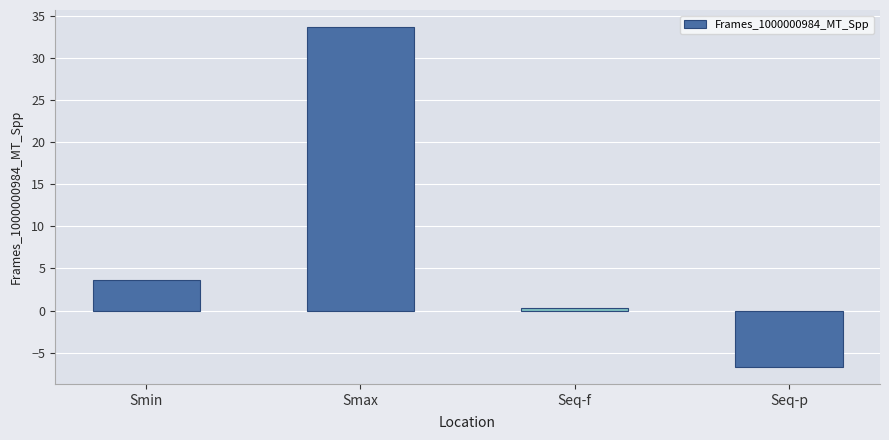

What is the label of the 4th bar from the right?

Smin